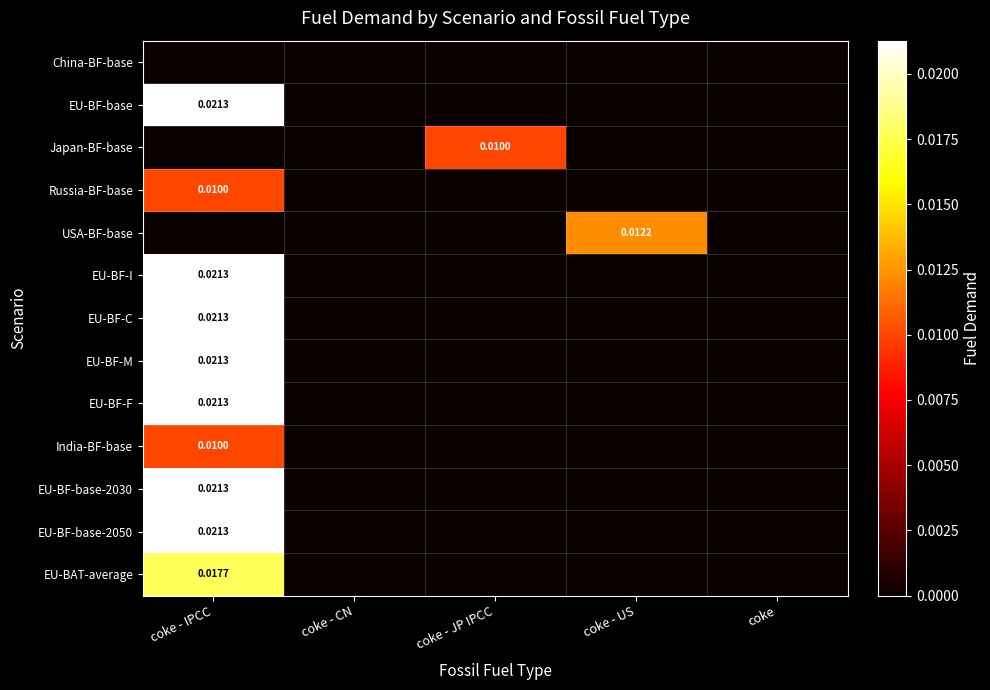

The EU-BF-F series shows -0.0 at coke - CN. True or false?

False